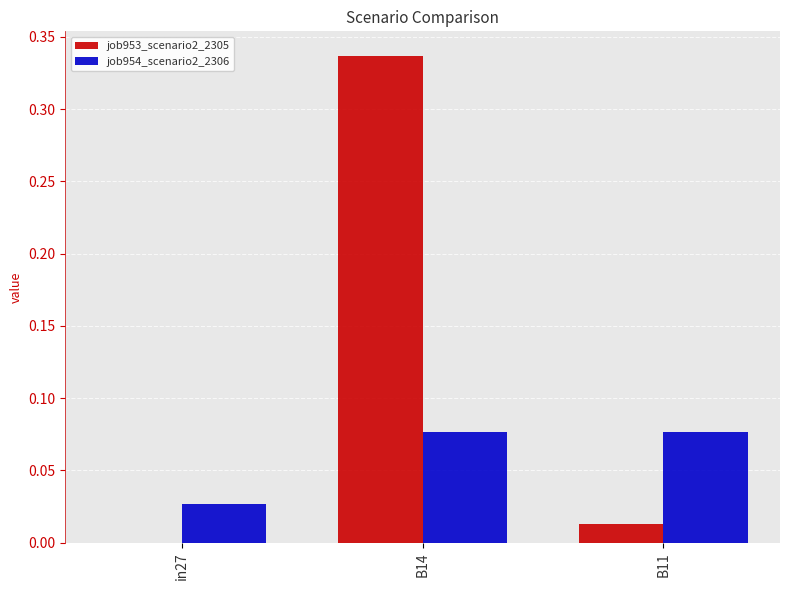

Is it true that job953_scenario2_2305 equals 0.0 at B11?

True